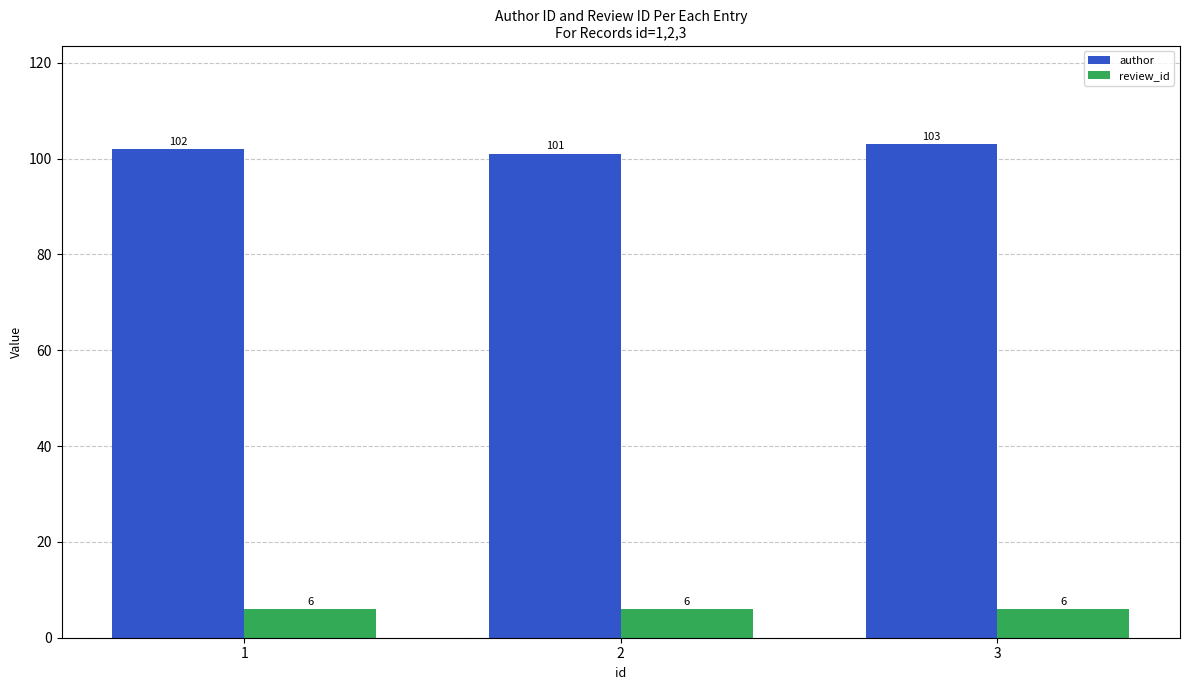

What is the value of the author bar at the 3rd from the left?

103